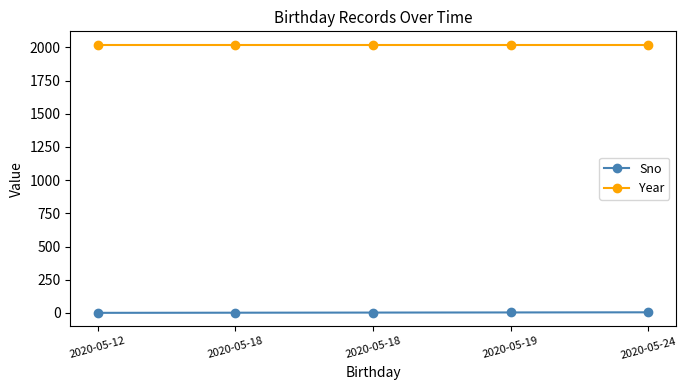

Rank the series by their maximum value, from lowest to highest.

Sno, Year